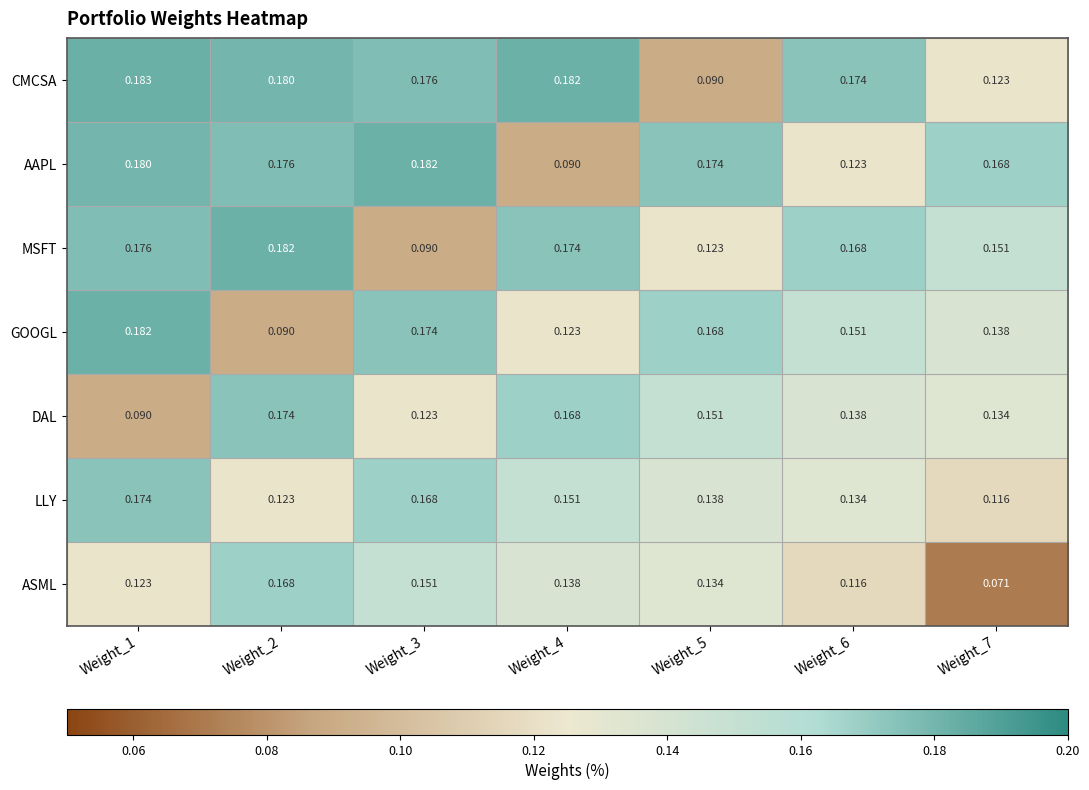

At Weight_1, list the series in order from smallest to largest.

DAL, ASML, LLY, MSFT, AAPL, GOOGL, CMCSA